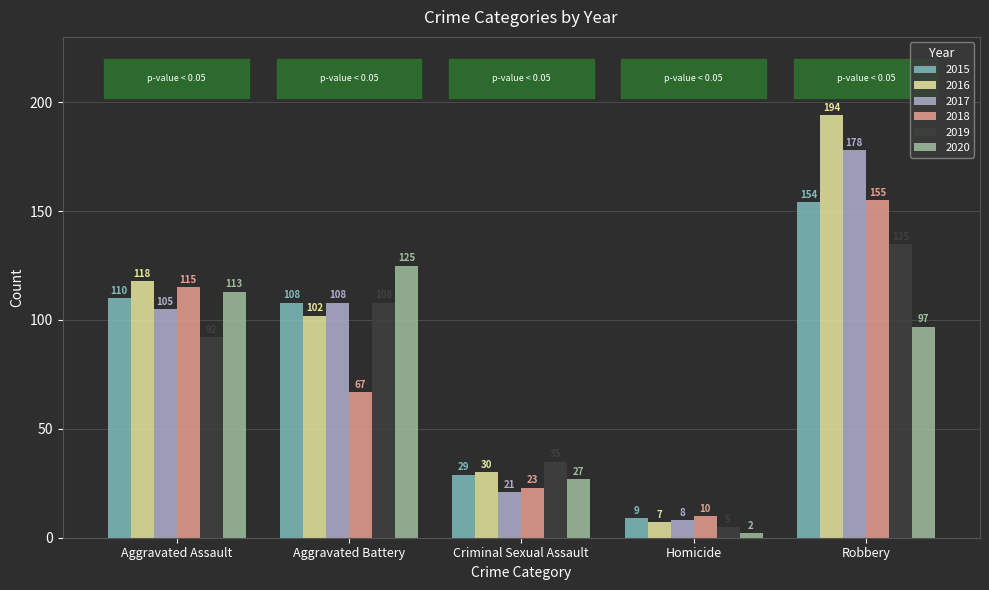

Is it true that 2018 equals 11 at Criminal Sexual Assault?

False